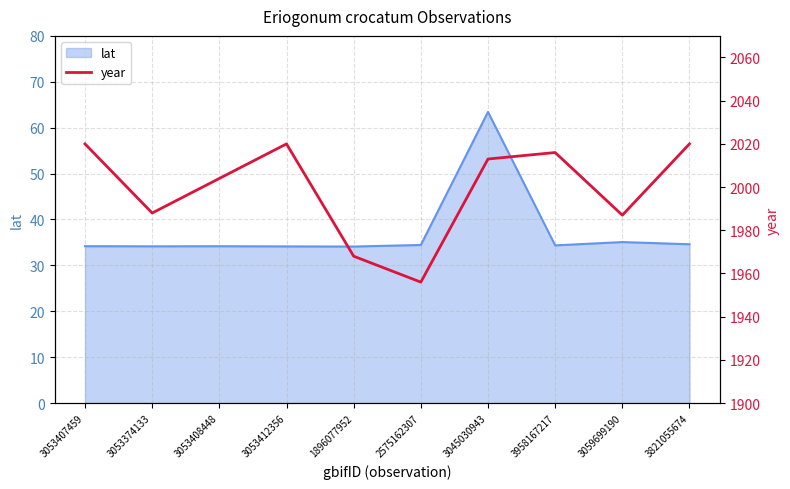

What is the highest value of the lat series?

63.4